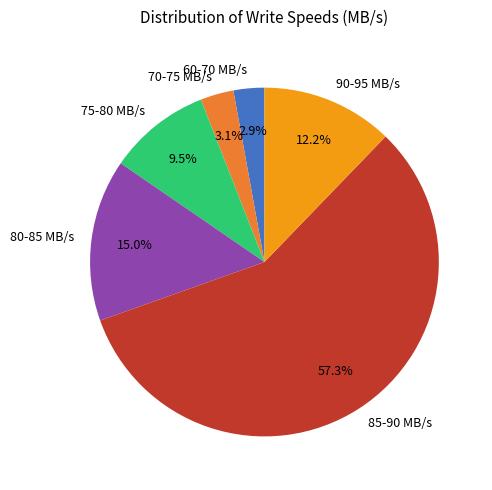

Does any single category account for the majority?

Yes